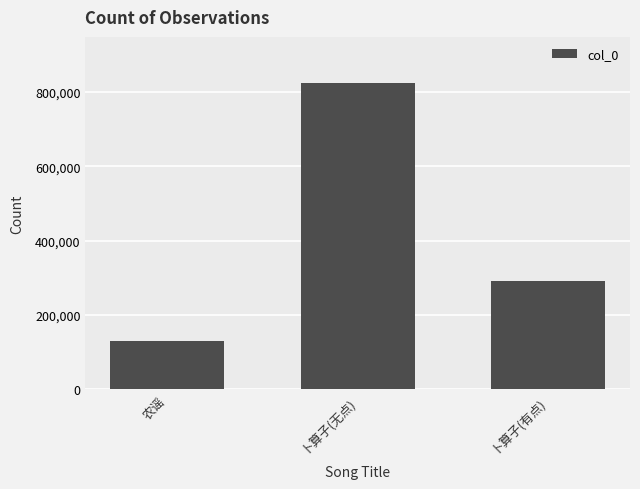

At which label is the value closest to 476701?

卜算子(有点)